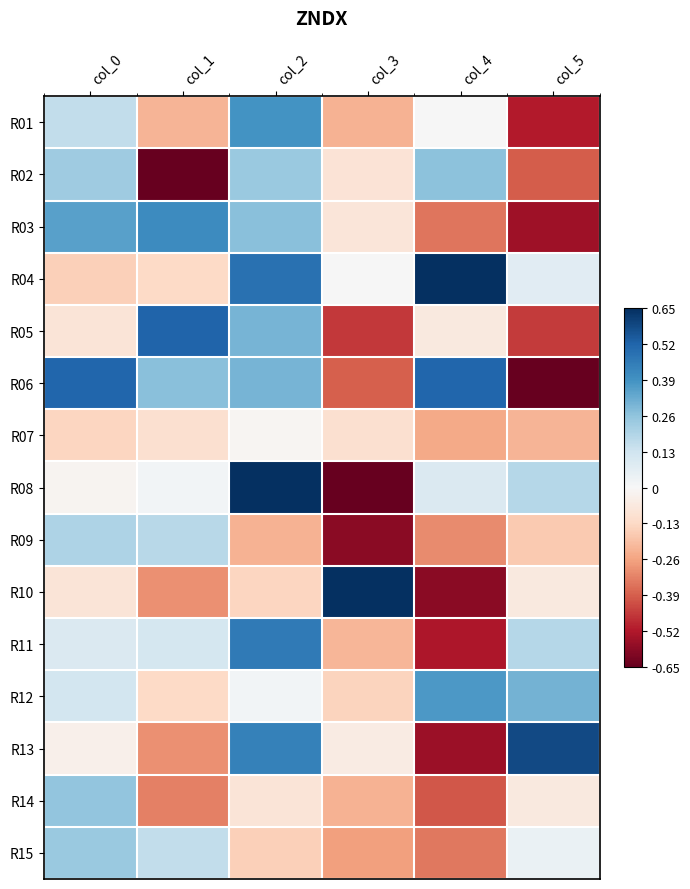

What is the difference between the highest and lowest values at col_0?

0.7